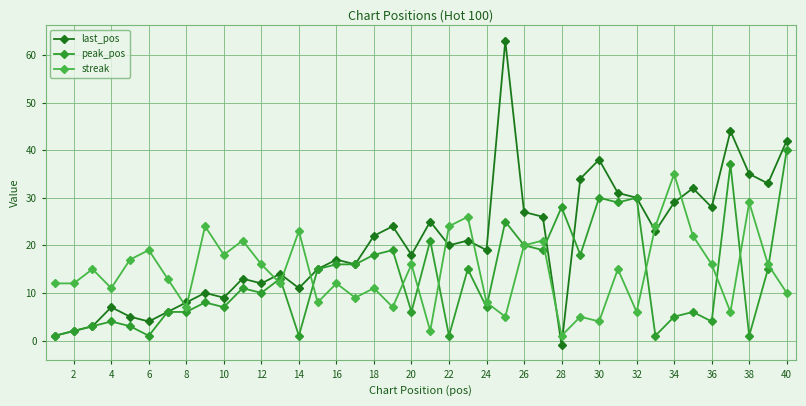

Reading right to left, transcribe all the data shown in this chart.

last_pos: 42	33	35	44	28	32	29	23	30	31	38	34	-1	26	27	63	19	21	20	25	18	24	22	16	17	15	11	14	12	13	9	10	8	6	4	5	7	3	2	1
peak_pos: 40	15	1	37	4	6	5	1	30	29	30	18	28	19	20	25	7	15	1	21	6	19	18	16	16	15	1	13	10	11	7	8	6	6	1	3	4	3	2	1
streak: 10	16	29	6	16	22	35	24	6	15	4	5	1	21	20	5	8	26	24	2	16	7	11	9	12	8	23	12	16	21	18	24	7	13	19	17	11	15	12	12